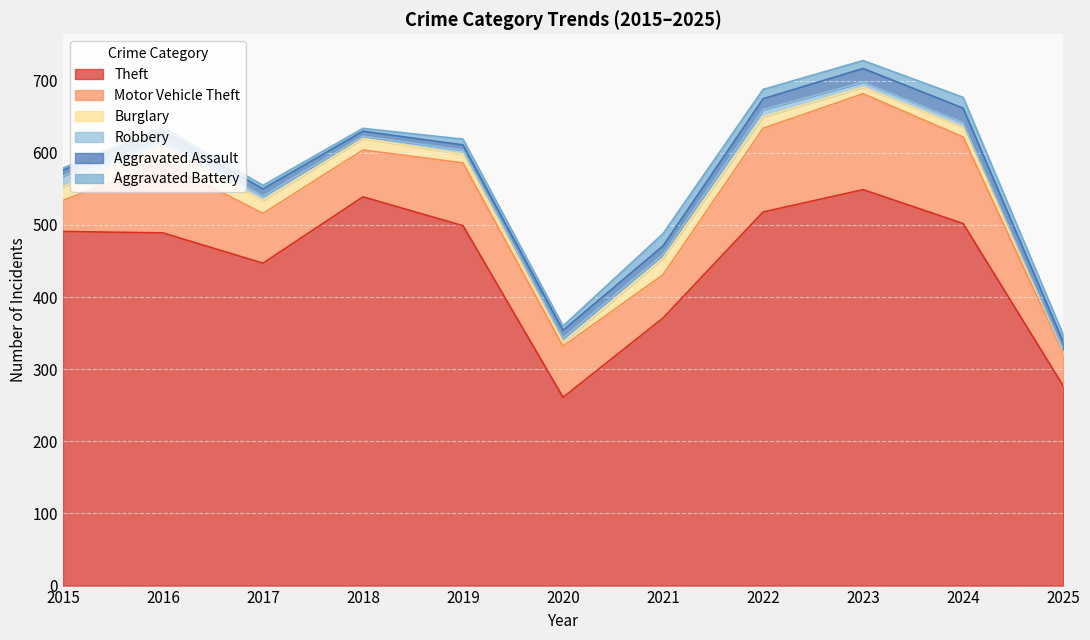

How many distinct data groups are displayed?

6